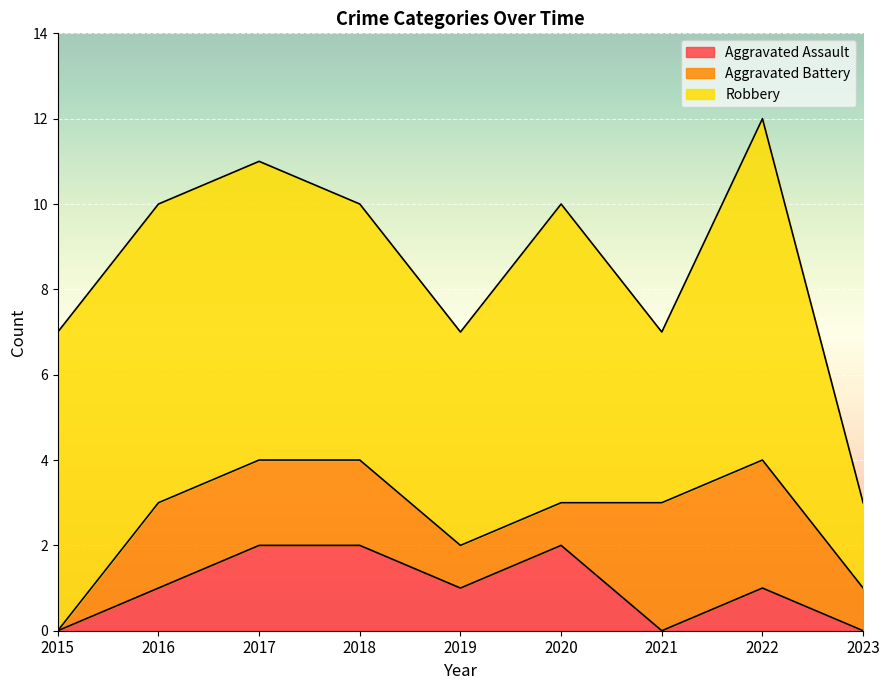

How many categories are shown in the chart?

9